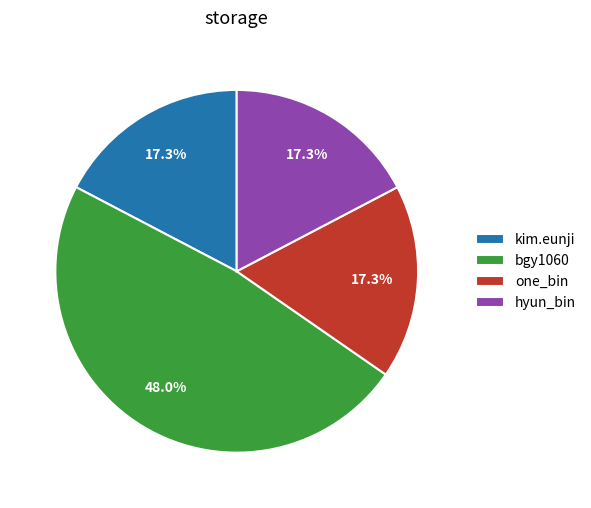

What percentage is NOT represented by one_bin?

82.7%